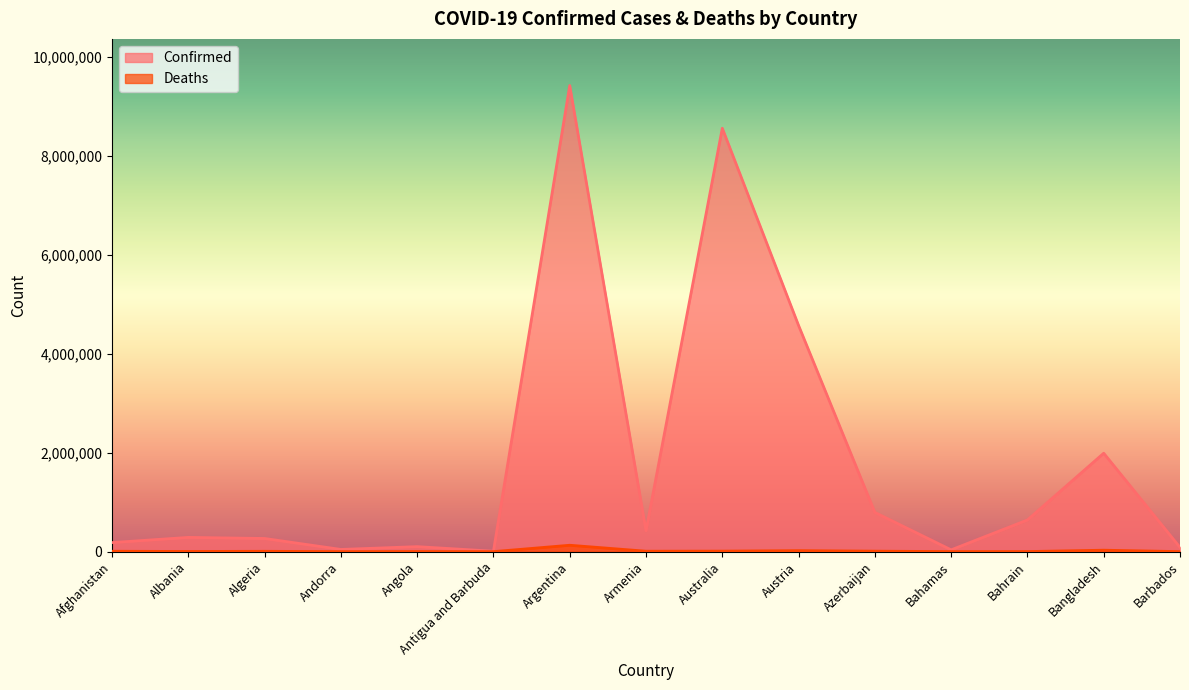

Which category has the lowest value in the Confirmed series?

Antigua and Barbuda